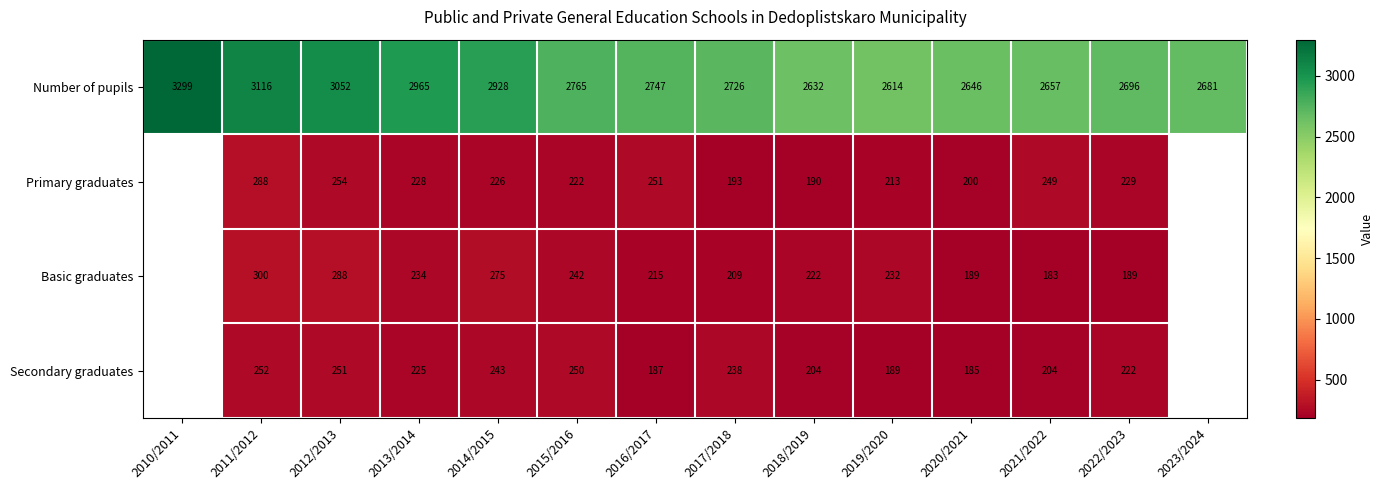

Rank the categories by Number of pupils value from highest to lowest.

2010/2011, 2011/2012, 2012/2013, 2013/2014, 2014/2015, 2015/2016, 2016/2017, 2017/2018, 2022/2023, 2023/2024, 2021/2022, 2020/2021, 2018/2019, 2019/2020